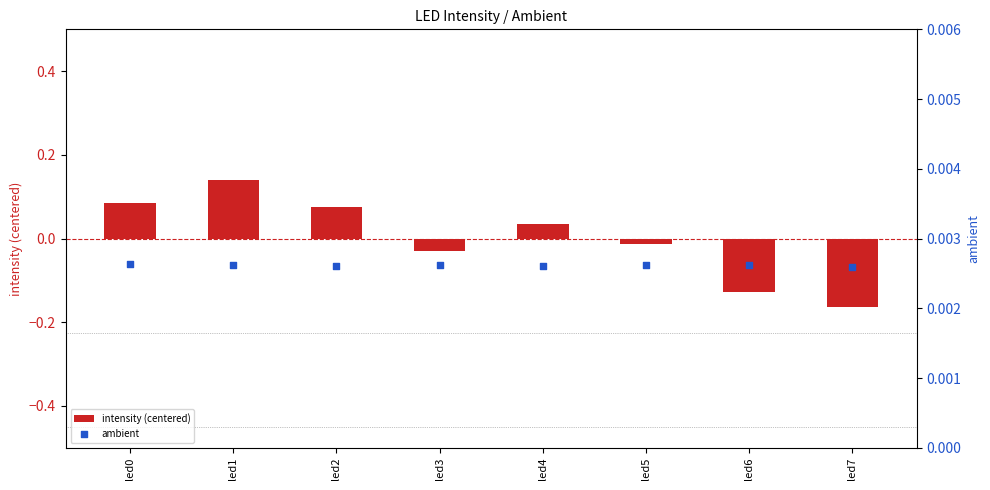

What is the total value across all series at led1?

0.1